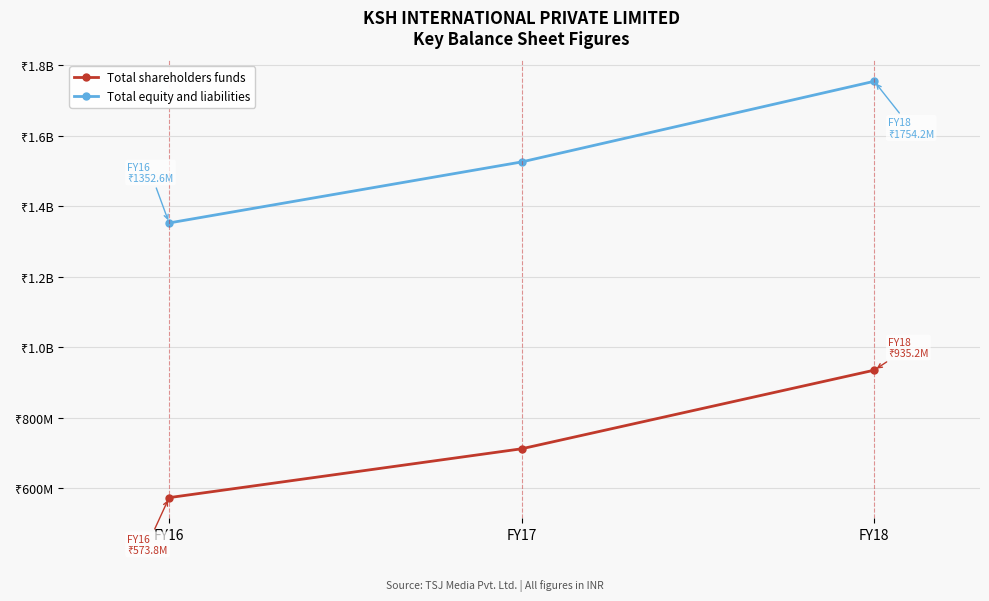

Is this an area chart (filled region under the line)?

No